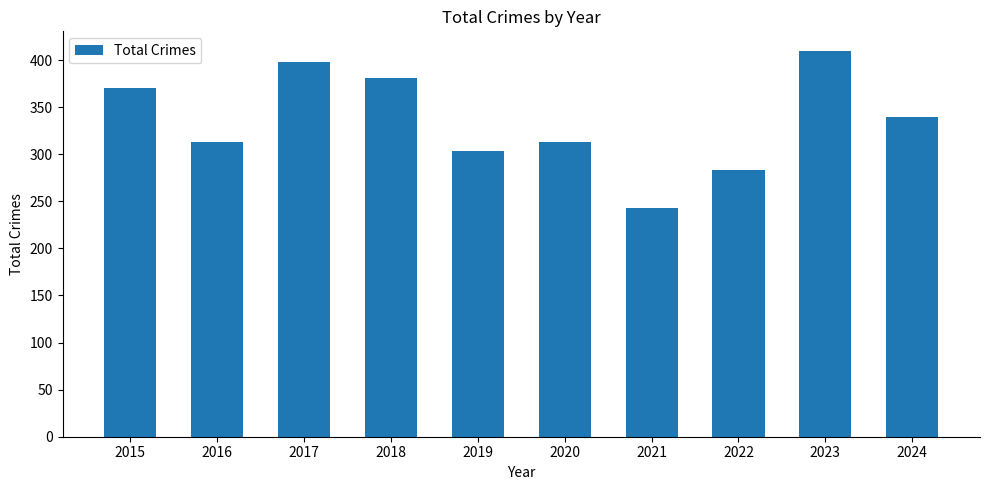

Reading left to right, transcribe all the data shown in this chart.

370	313	398	381	303	313	243	283	410	339